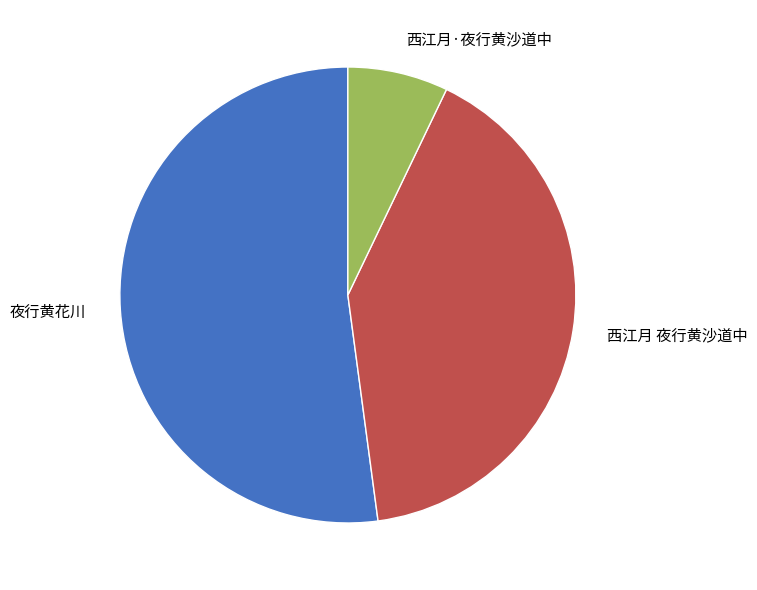

Count the number of slices in the pie.

3